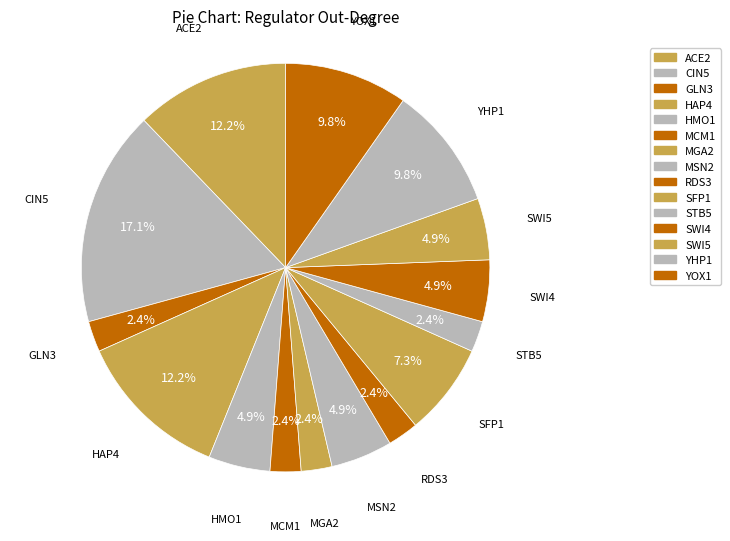

How many segments does this pie chart have?

15